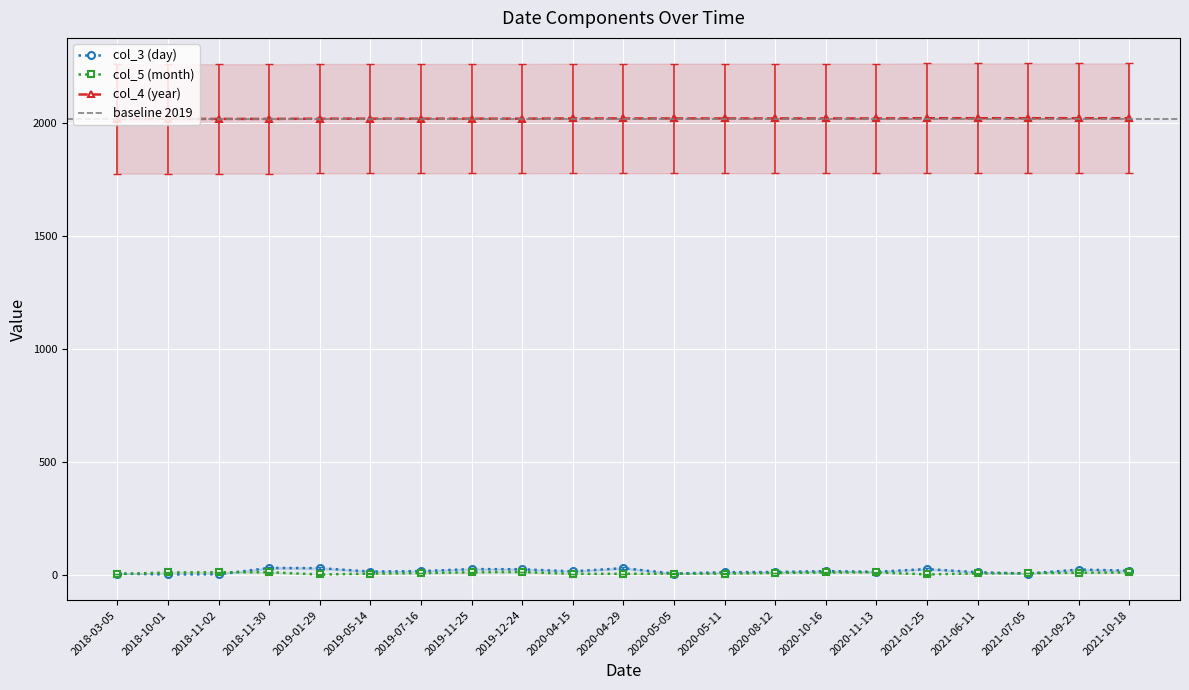

What is the total value across all series at 2020-08-12?

2039.0